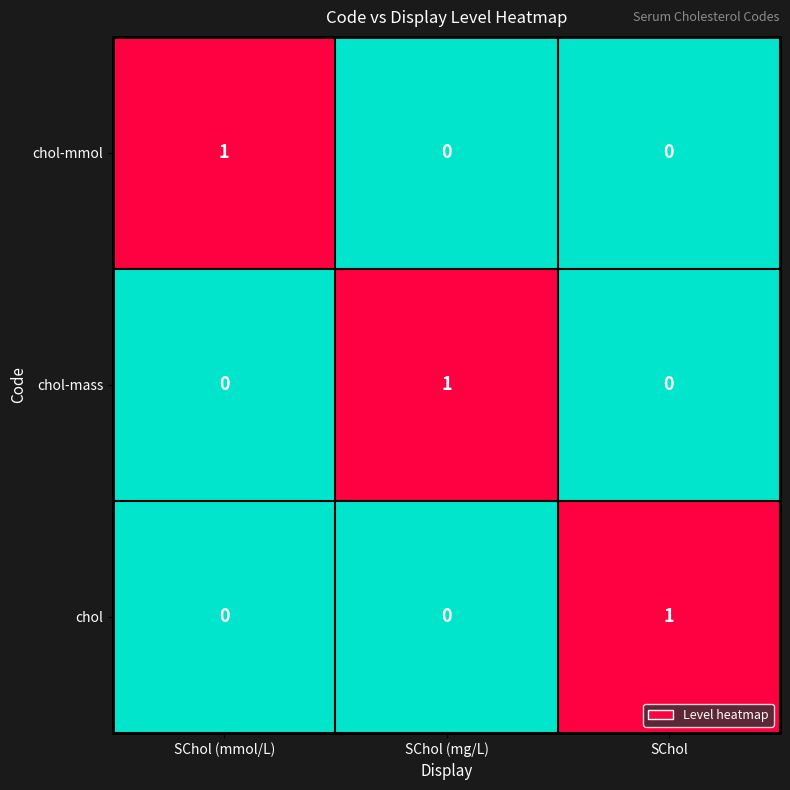

How many chol values are between 0 and 1?

3